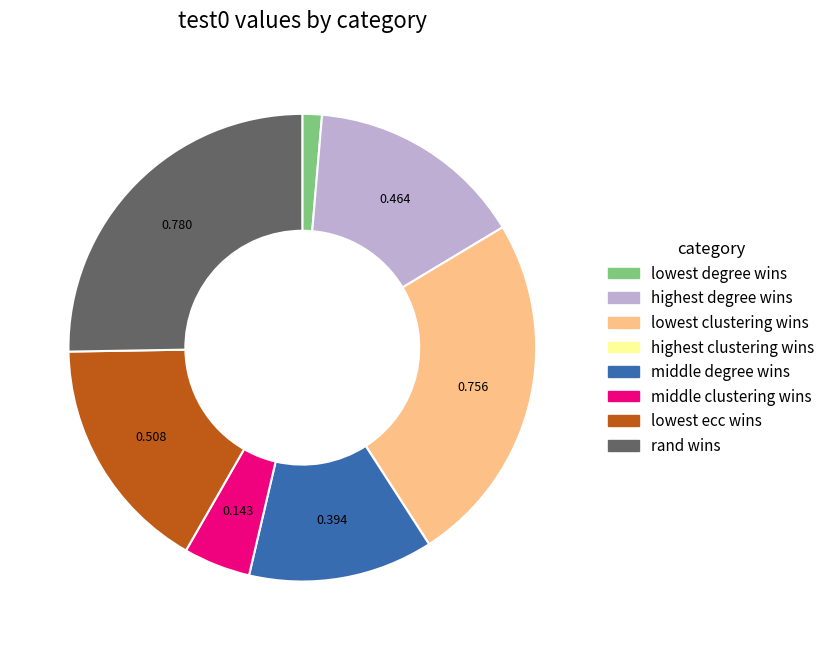

Does any single category account for the majority?

No